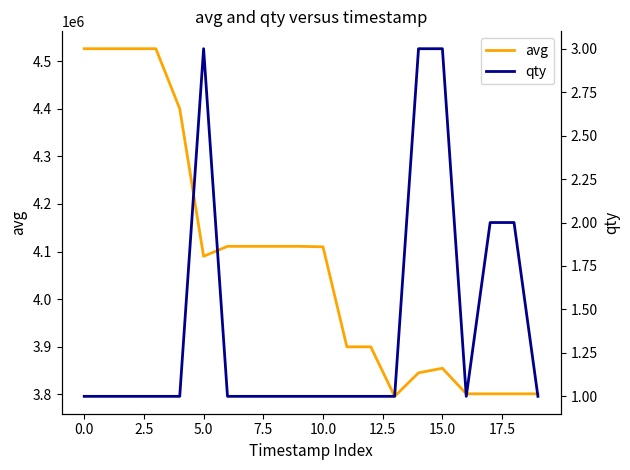

At 12.5, list the series in order from largest to smallest.

avg, qty